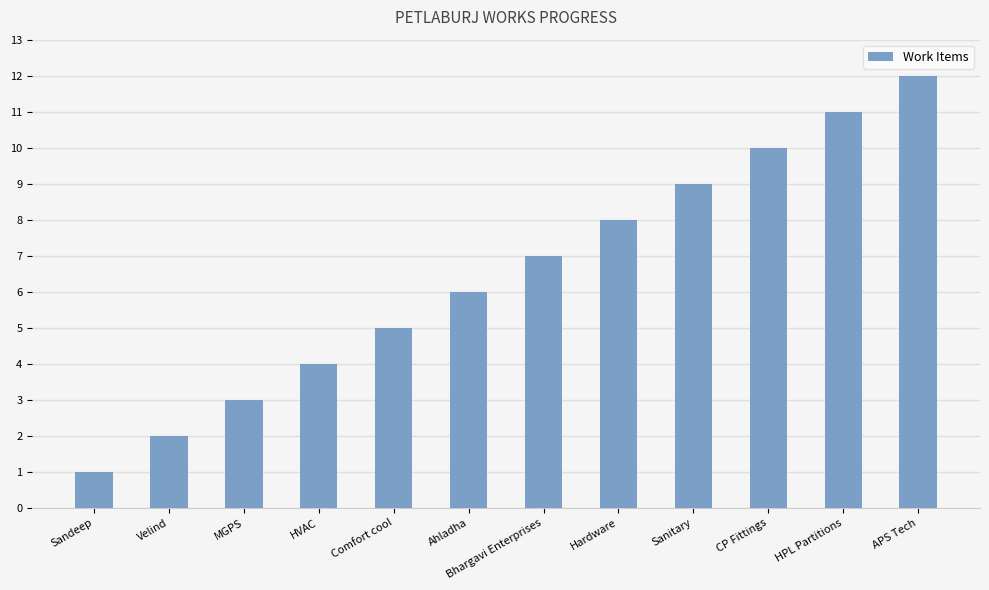

Reading right to left, what are all the values shown in this chart?

APS Tech=12	HPL Partitions=11	CP Fittings=10	Sanitary=9	Hardware=8	Bhargavi Enterprises=7	Ahladha=6	Comfort cool=5	HVAC=4	MGPS=3	Velind=2	Sandeep=1